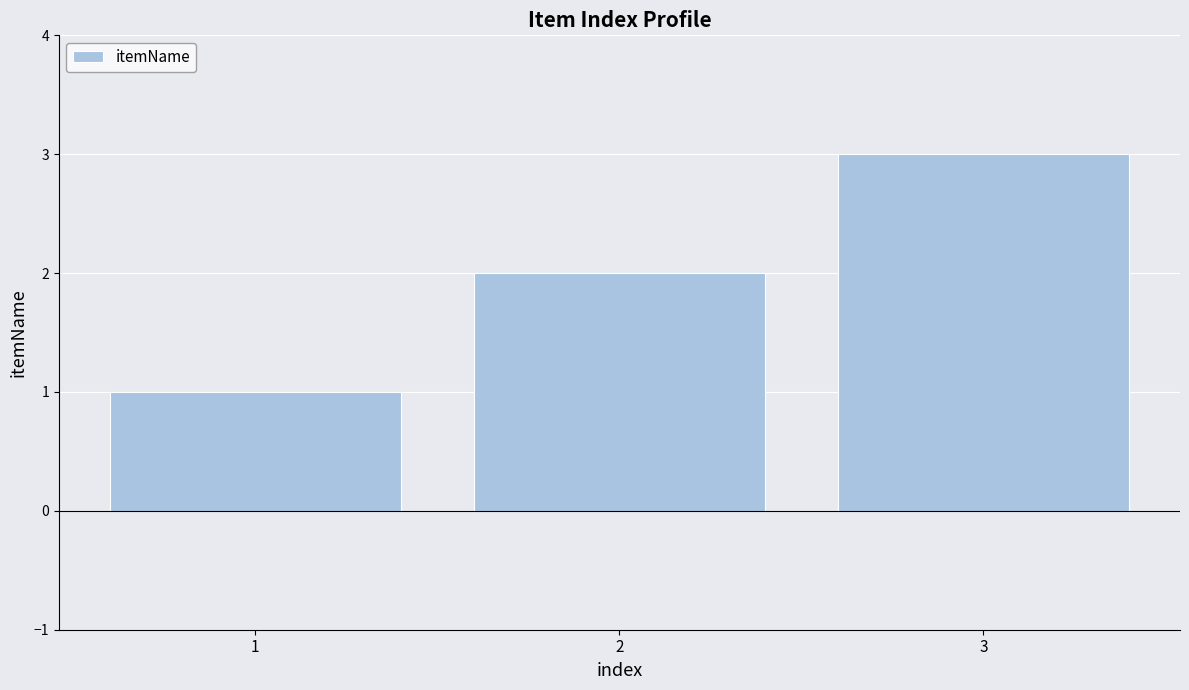

How many series are shown in this chart?

1